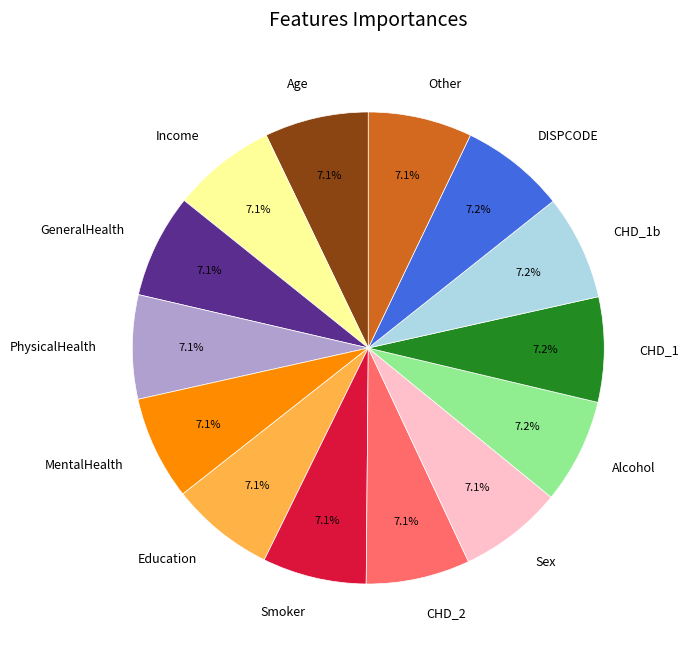

Does Other represent more than half of the total?

No